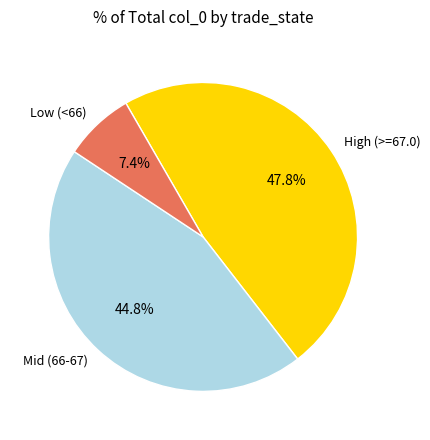

Which has a higher value, Low (<66) or High (>=67.0)?

High (>=67.0)